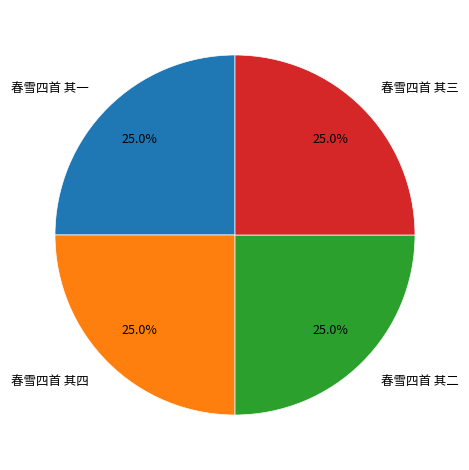

What percentage is the 春雪四首 其四 slice, to the nearest percent?

25%